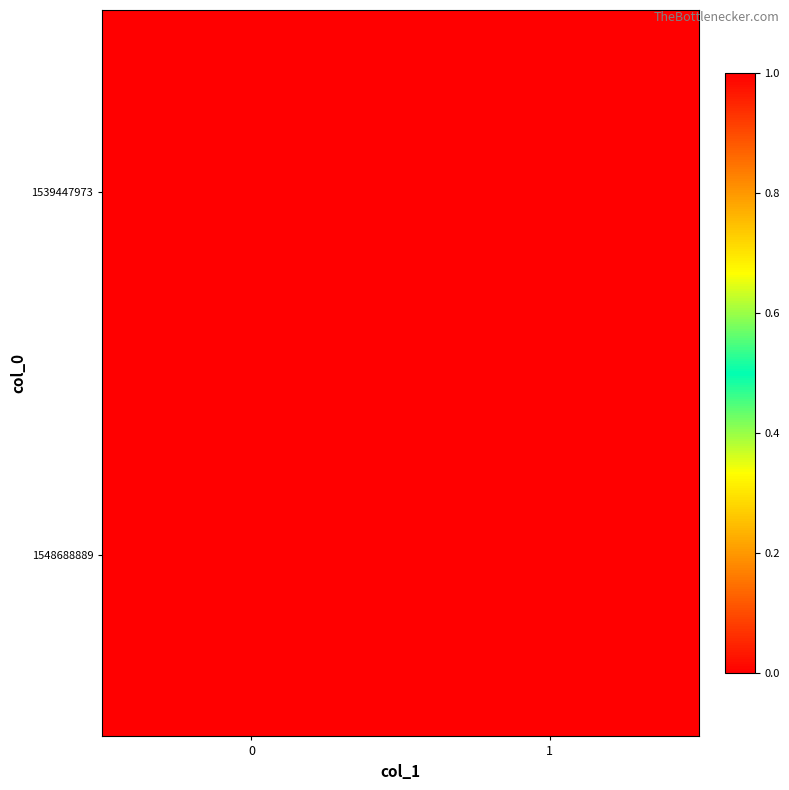

Reading right to left, list all the values displayed in this chart.

1539447973: 1=0	0=0
1548688889: 1=0	0=1